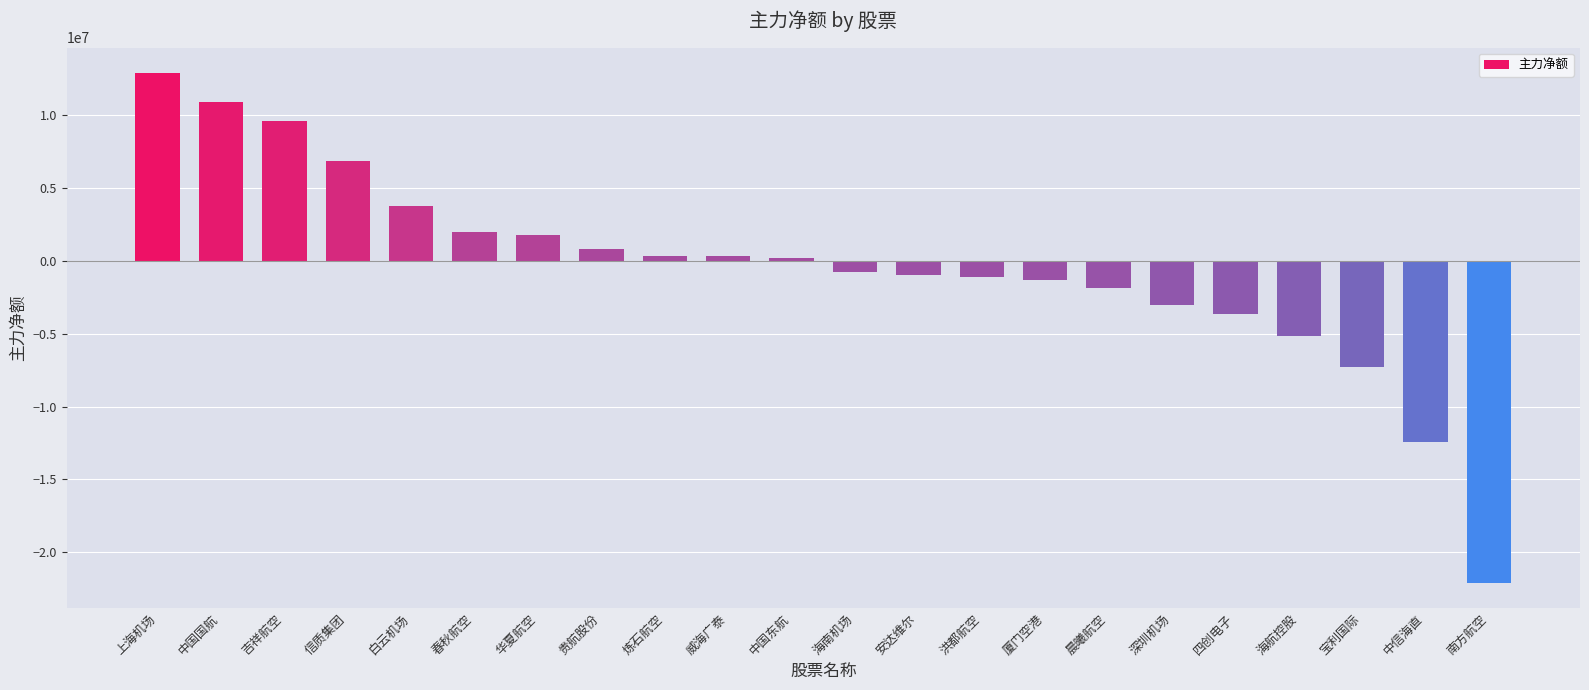

Which category has the highest value across all series?

上海机场